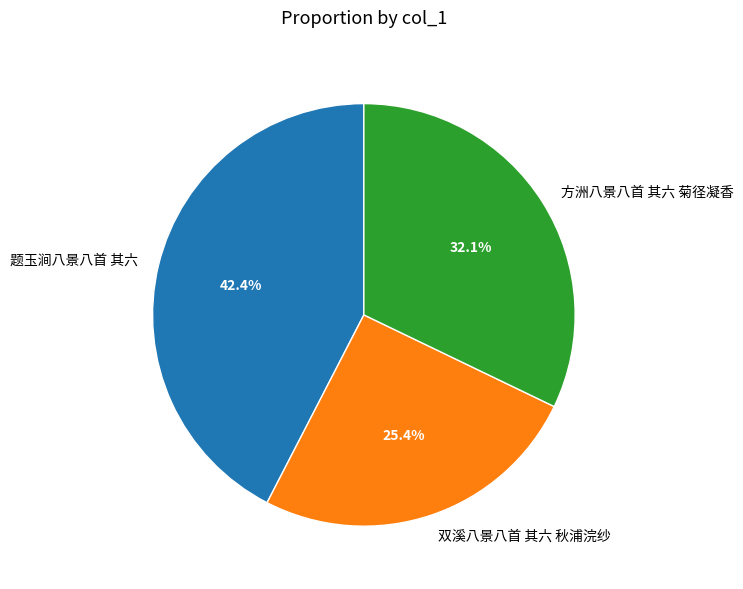

What percentage do 题玉涧八景八首 其六 and 双溪八景八首 其六 秋浦浣纱 together represent?

67.9%